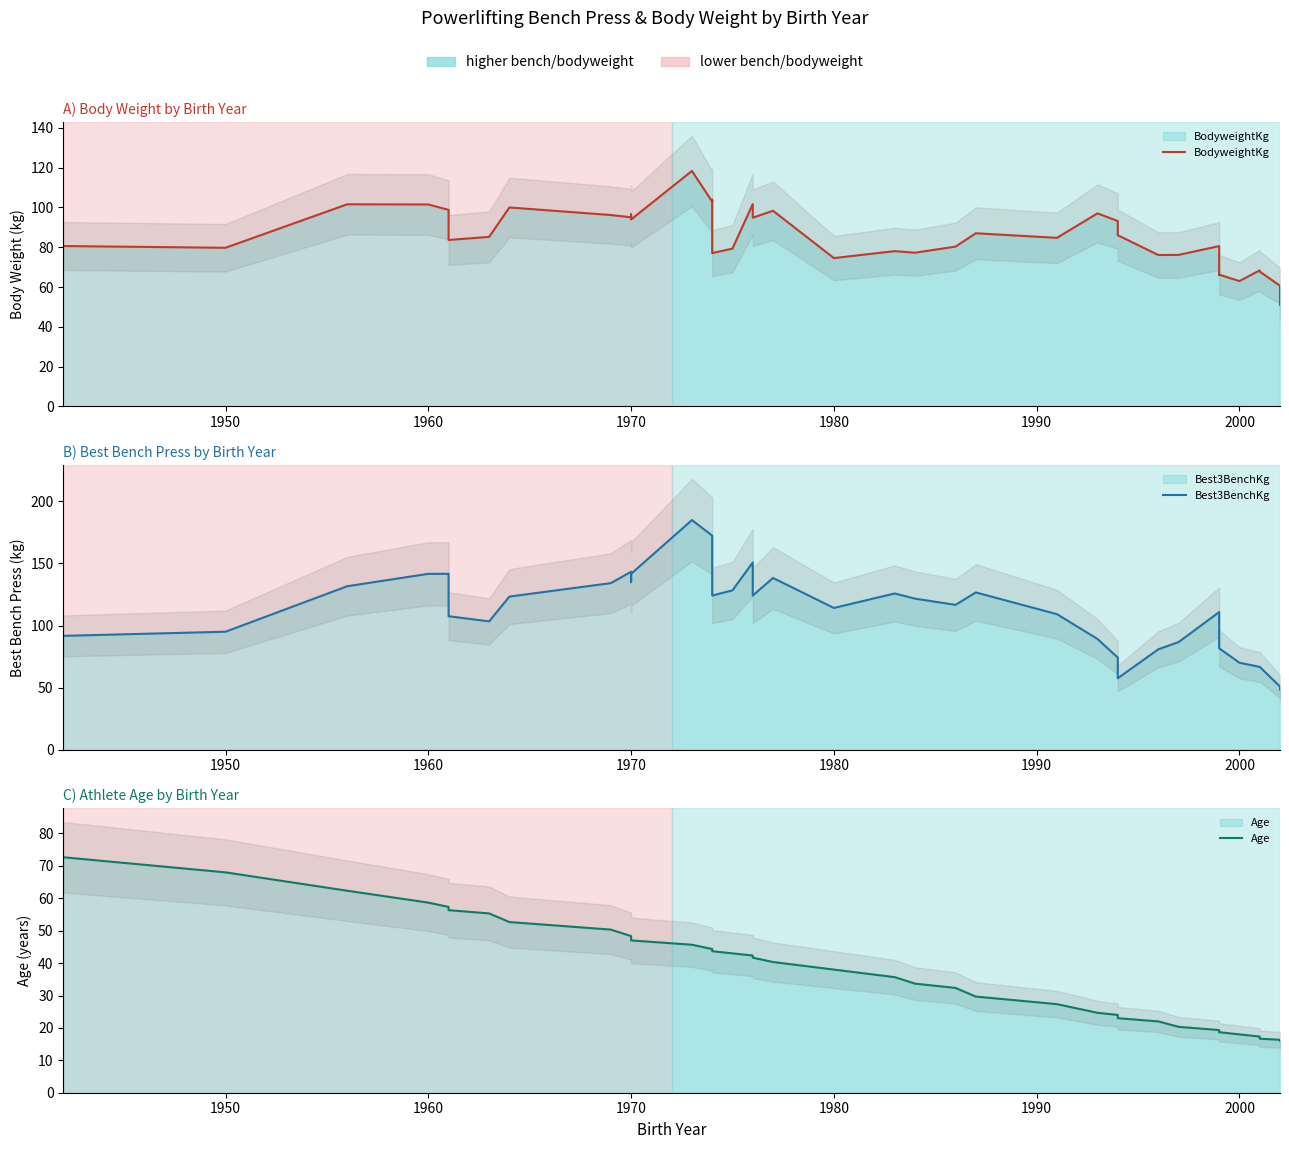

What are all the series names shown in the legend?

BodyweightKg, Best3BenchKg, Age